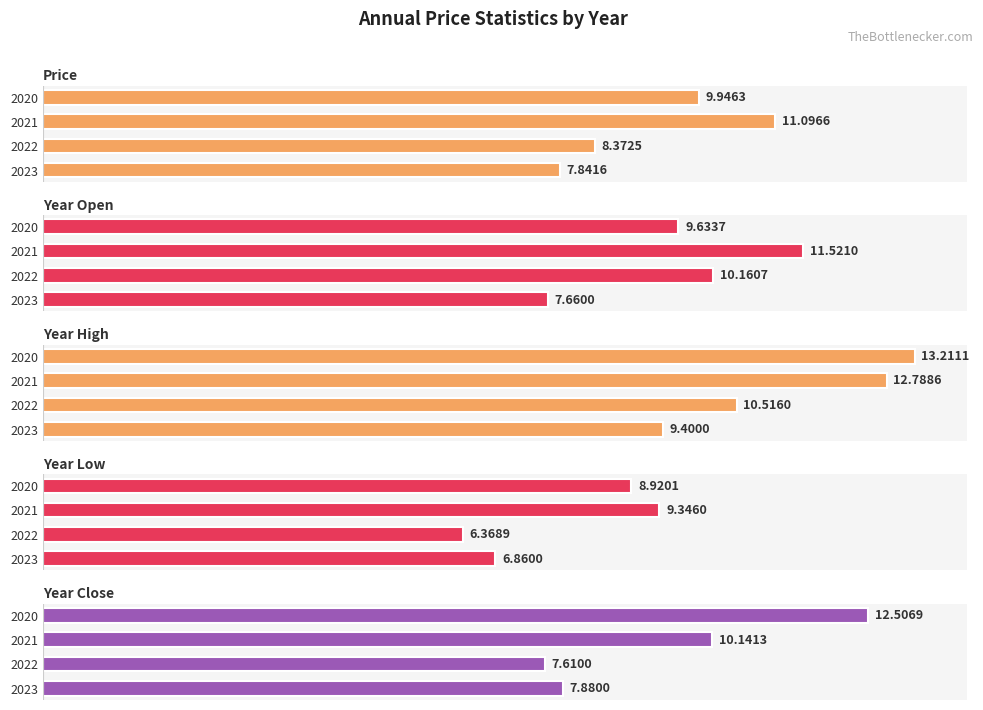

How many values in the year_open series exceed 10?

2